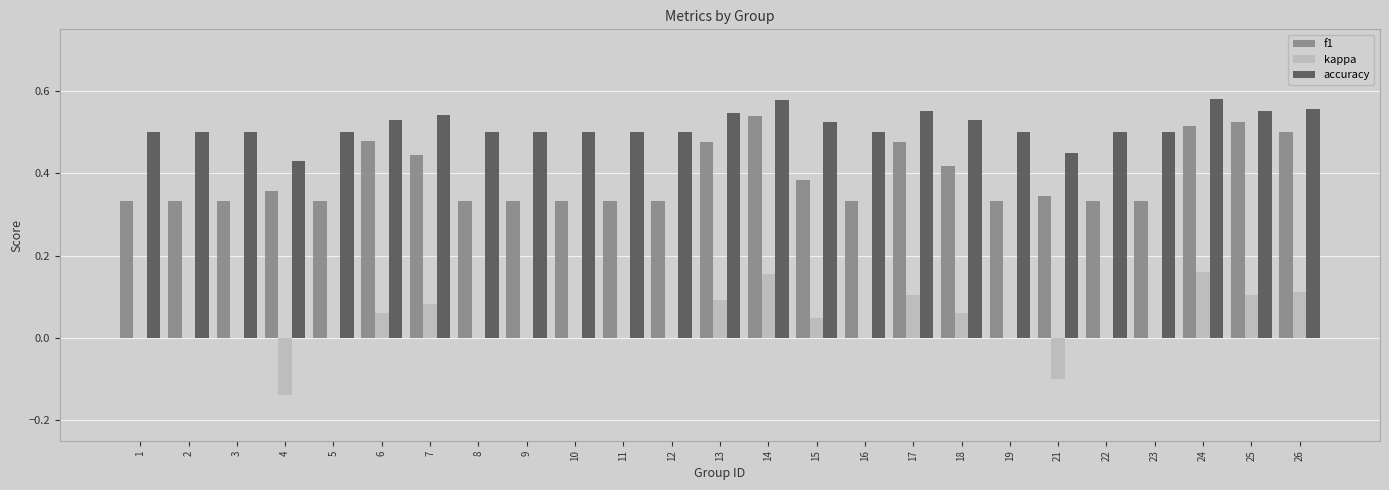

How many groups of bars are there?

25